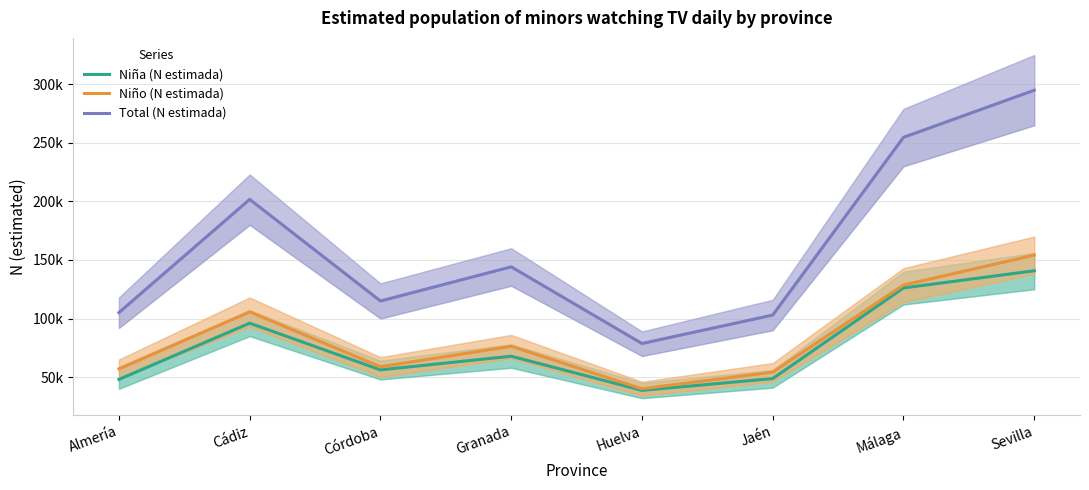

What position from the left is Córdoba?

3